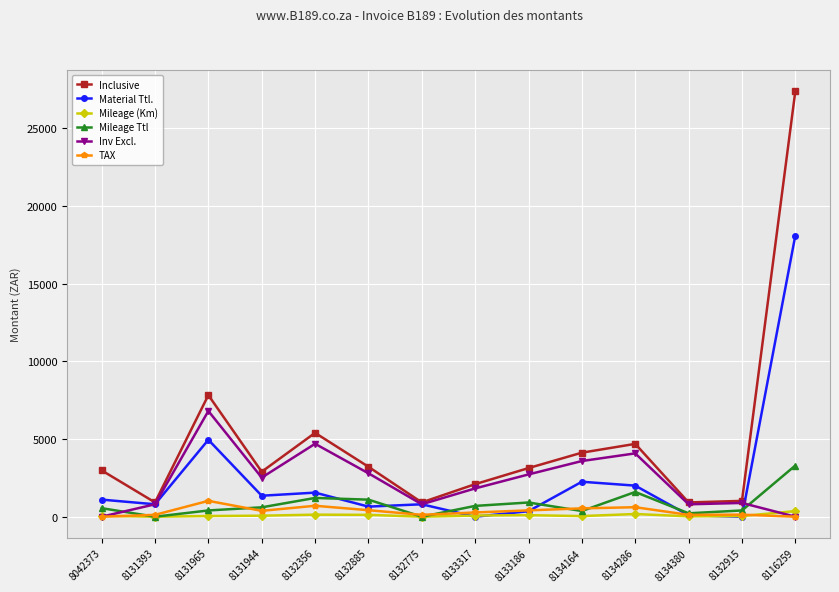

True or false: Mileage (Km) and Inclusive intersect in this chart.

False